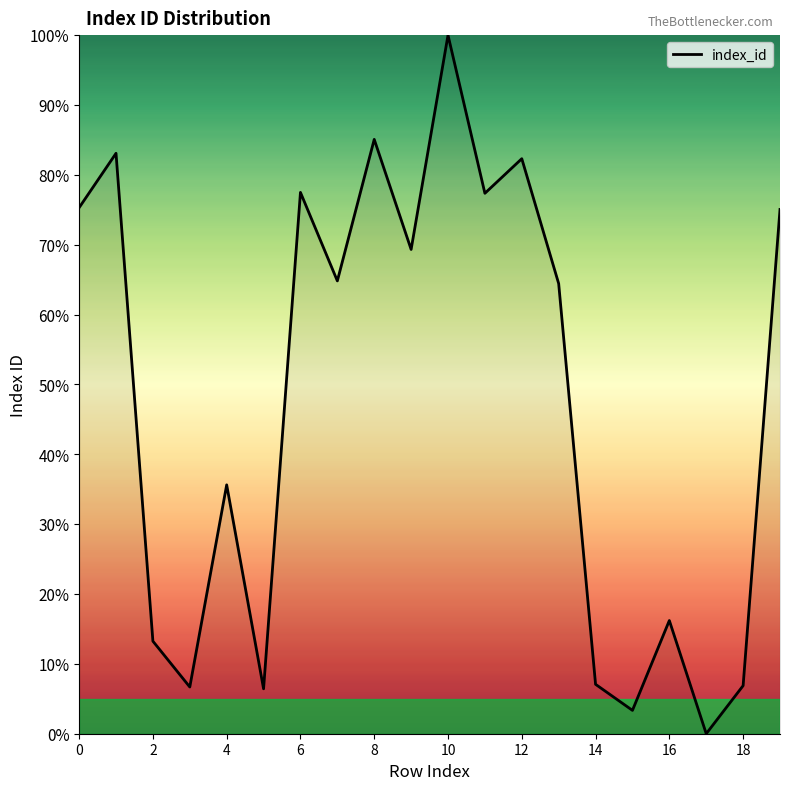

How many lines are shown in the chart?

1